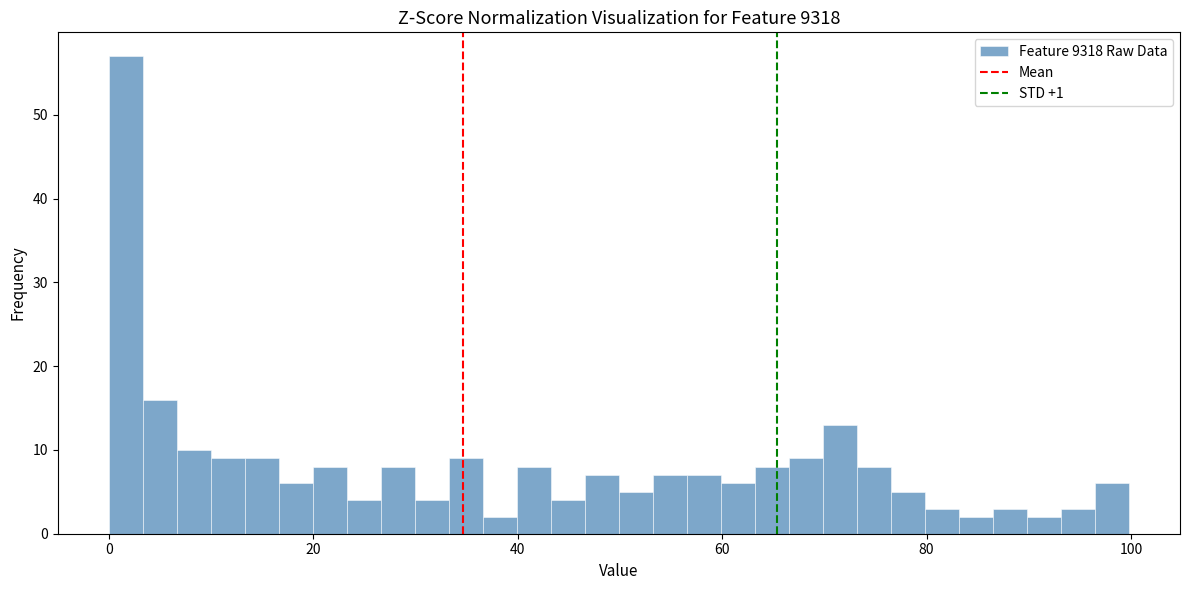

Read against the x-axis, roughly where is the centre of the tallest bar?

2